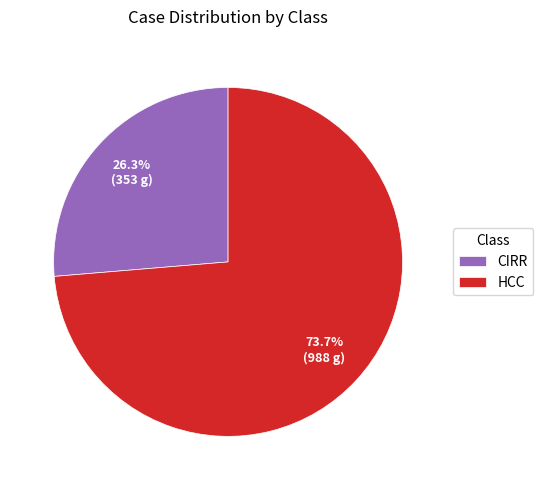

What is the ratio of the value at HCC to the value at CIRR?

2.8